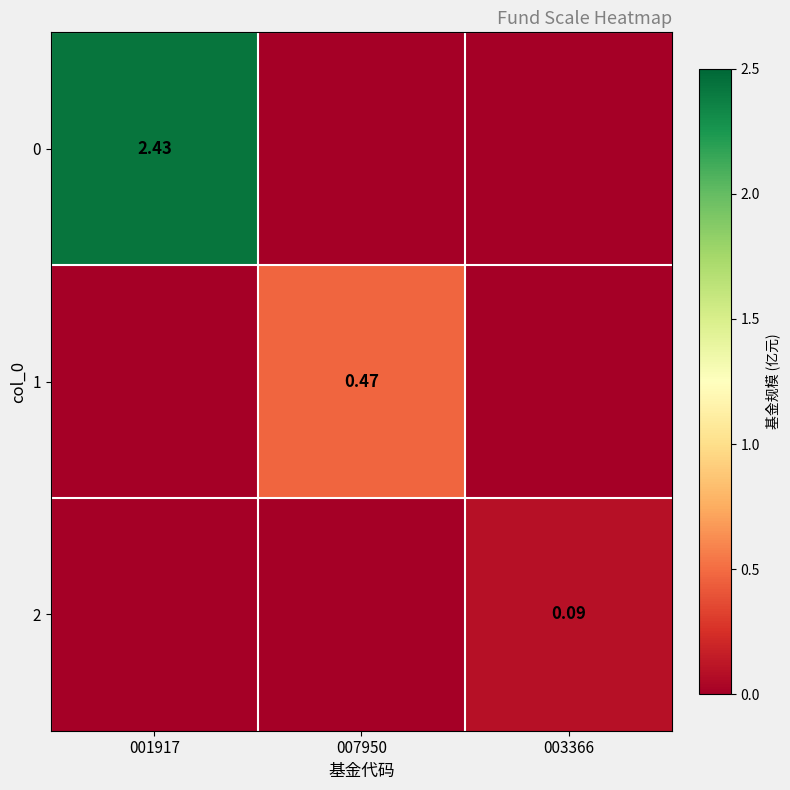

Is the value of 1 at 007950 greater than the value of 0 at 001917?

No